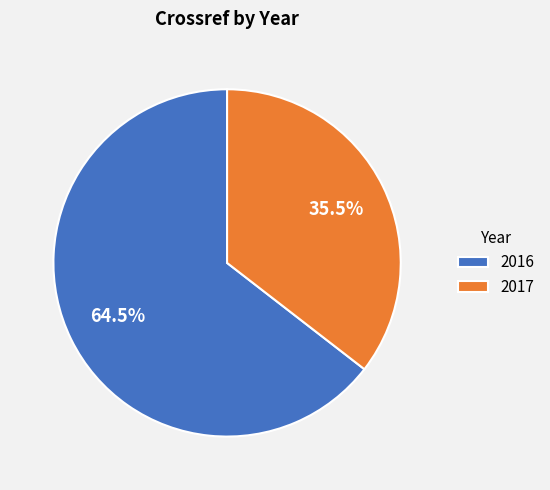

Does any single category account for the majority?

Yes